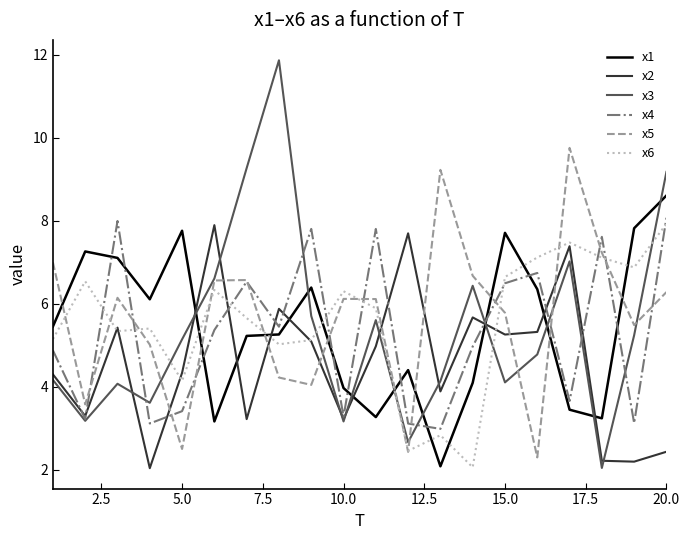

True or false: x4 and x5 intersect in this chart.

True